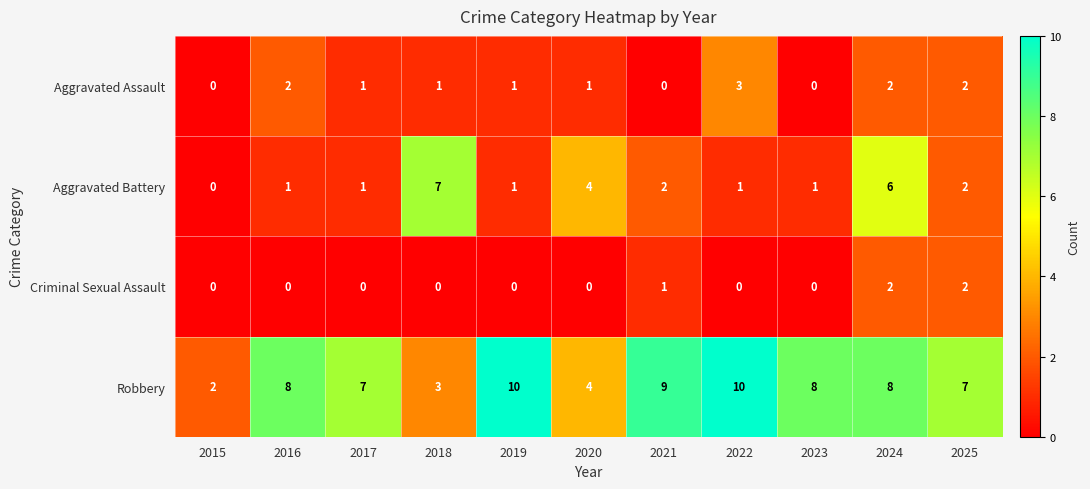

Count the Criminal Sexual Assault values in the range 0 to 1.

9